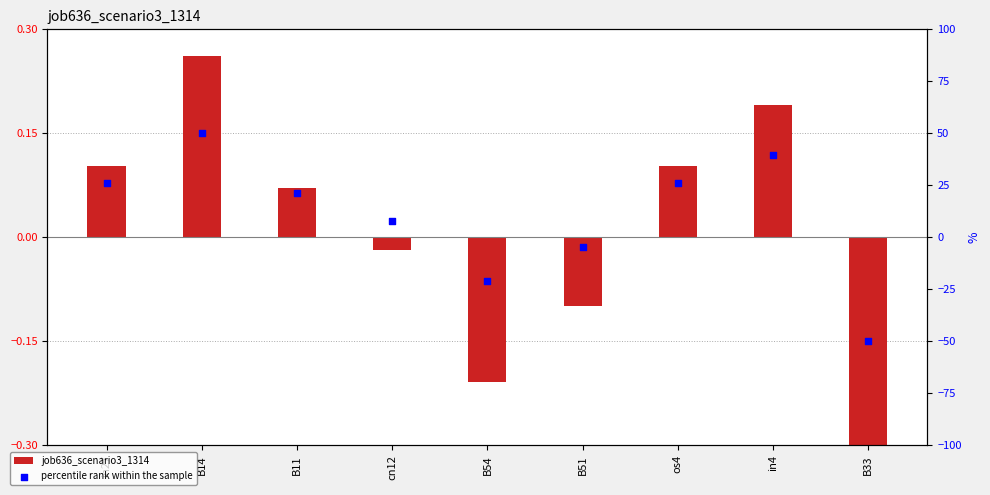

Which series has the largest total across all categories?

percentile rank within the sample